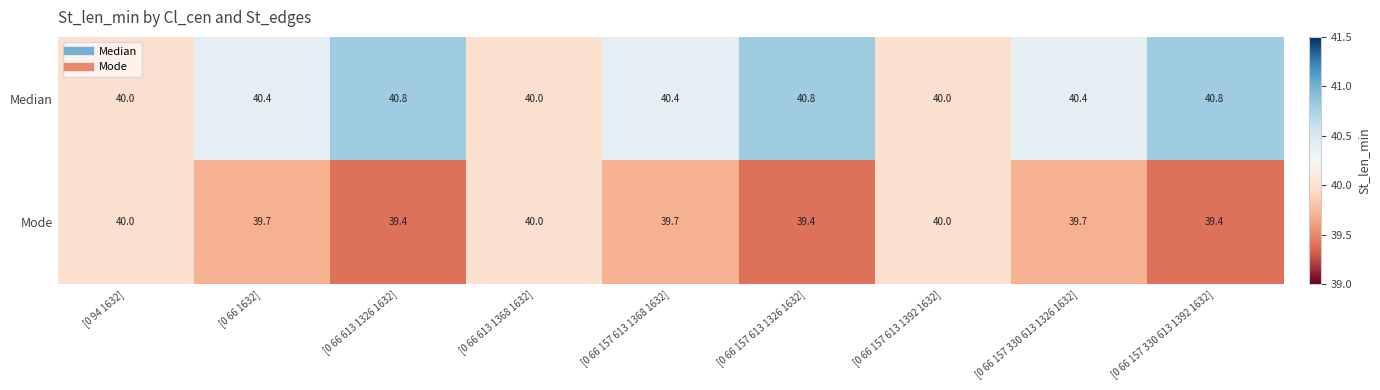

The Median series shows 40.4 at [0 66 1632]. True or false?

True